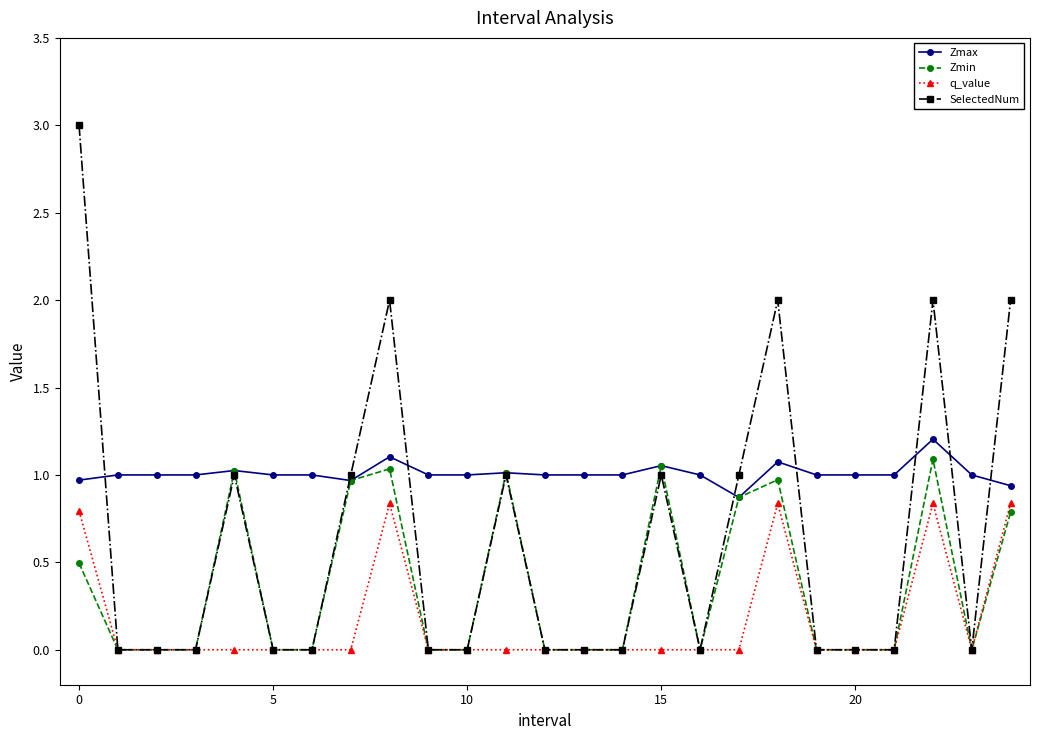

Rank the series by their average value, from lowest to highest.

q_value, Zmin, SelectedNum, Zmax